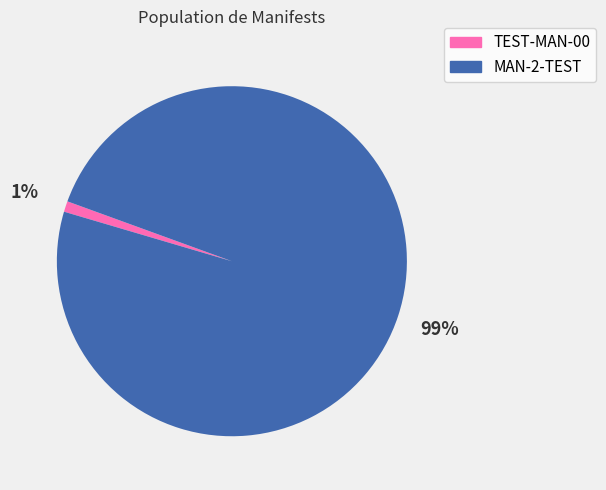

Count the number of slices in the pie.

2